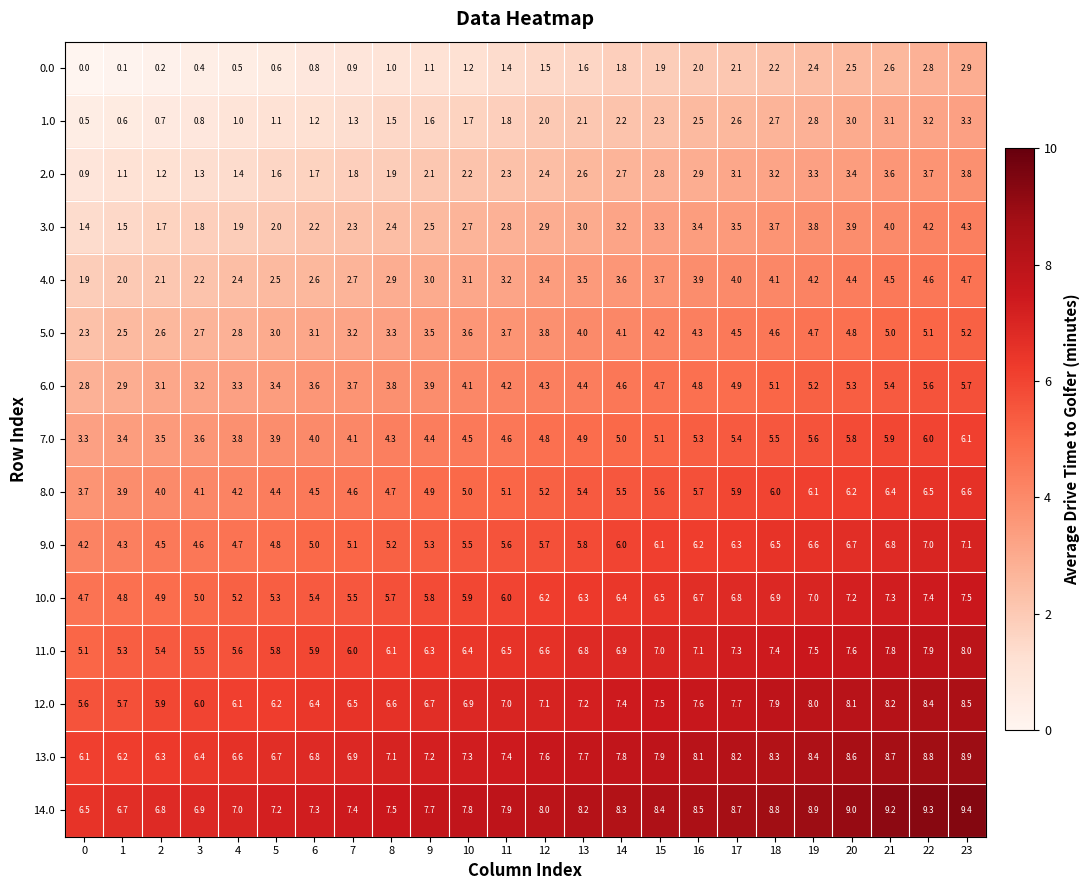

Read the 10.0 value at 13.

6.3